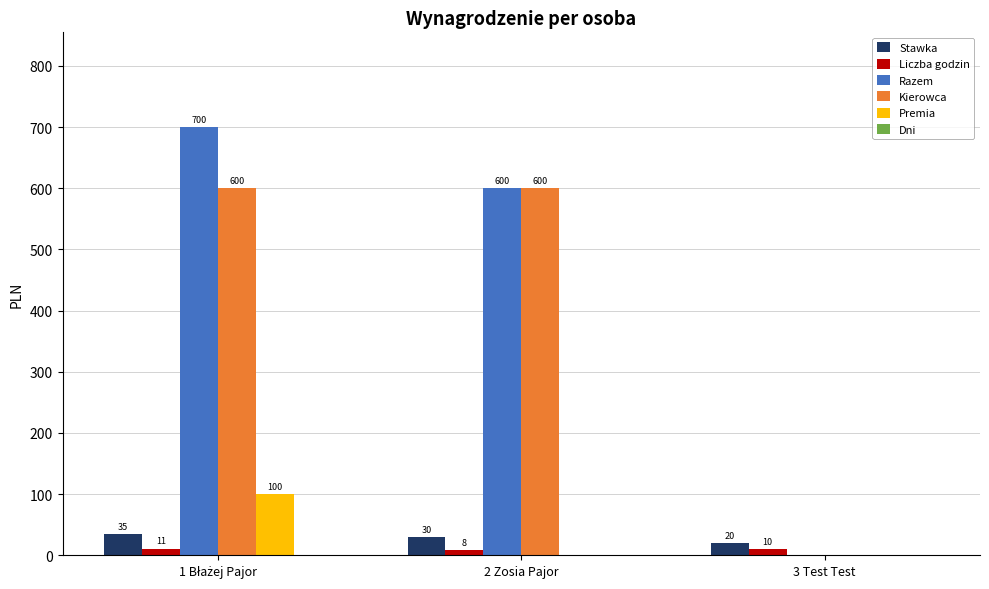

How many categories are shown in the chart?

3